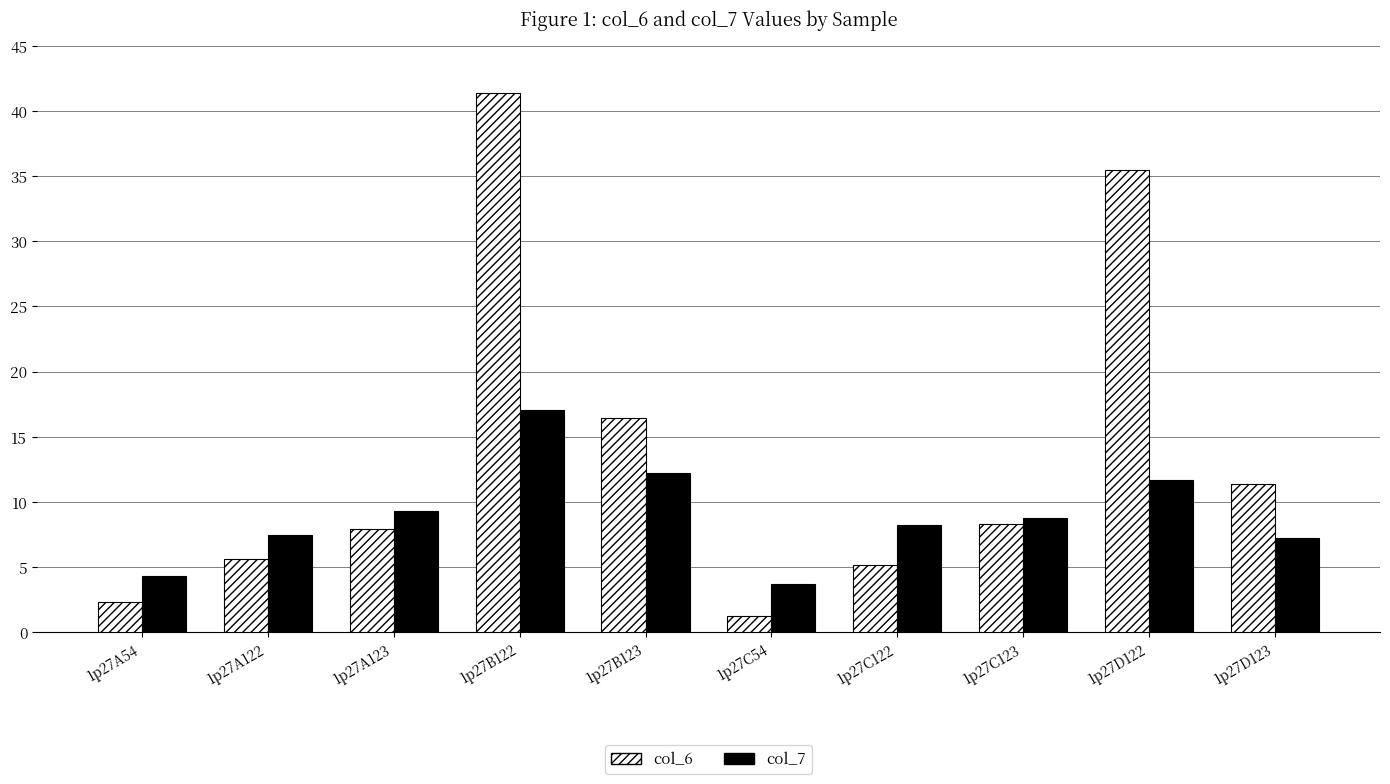

Between 1p27A54 and 1p27D122, which series saw the biggest shift?

col_6